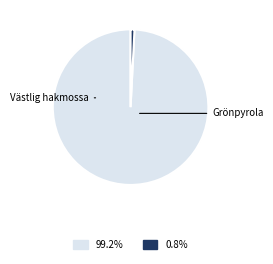

Combined, what portion of the pie is Västlig hakmossa and Grönpyrola?

100.0%